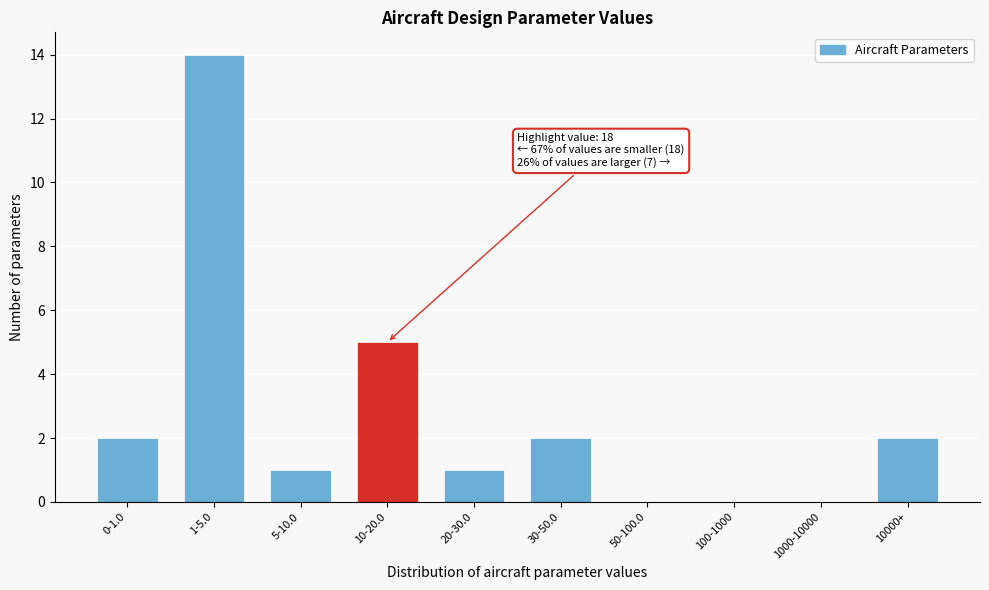

Reading left to right, transcribe all the data shown in this chart.

0-1.0=2	1-5.0=14	5-10.0=1	10-20.0=5	20-30.0=1	30-50.0=2	50-100.0=0	100-1000=0	1000-10000=0	10000+=2